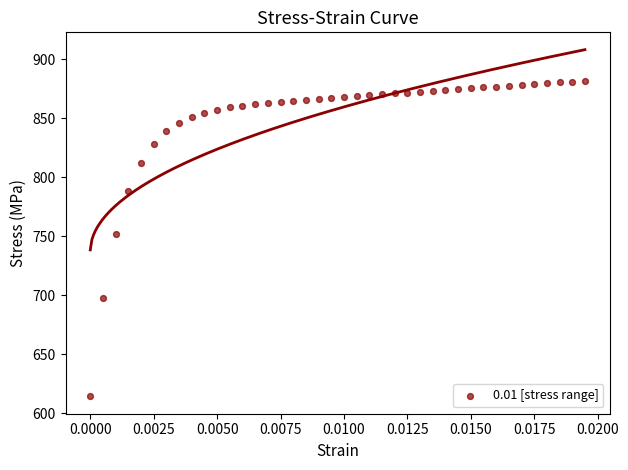

What Y value in the scatter plot is closest to 748?

752.1